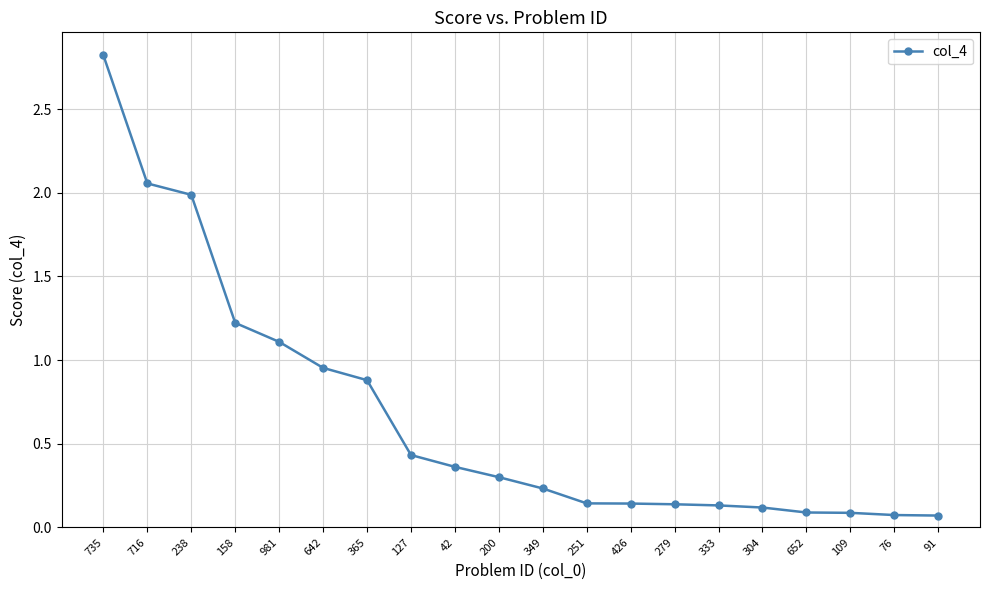

What is the difference between the maximum and minimum values?

2.8